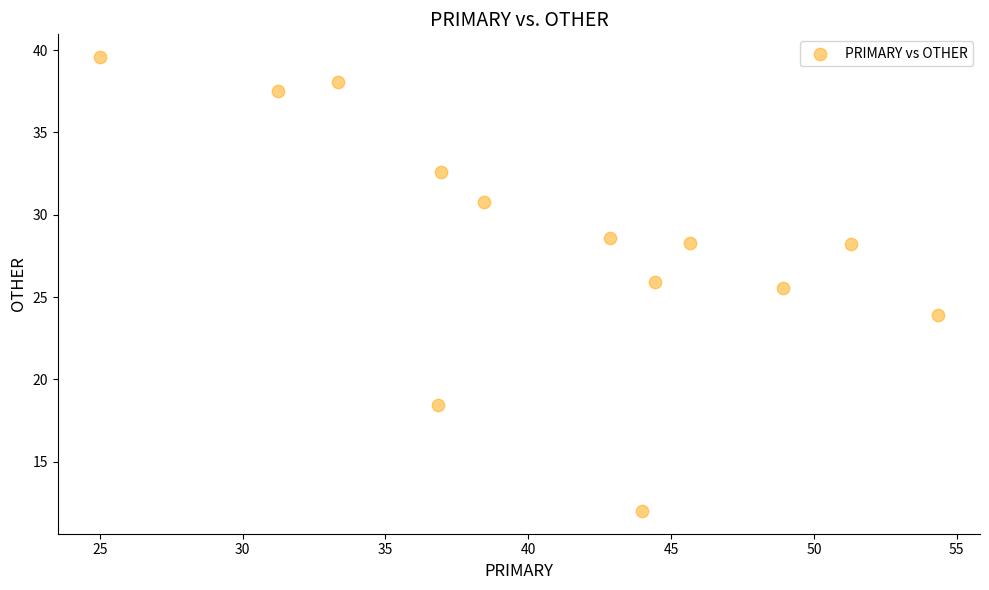

What is the range of Y values (max minus min)?

27.6